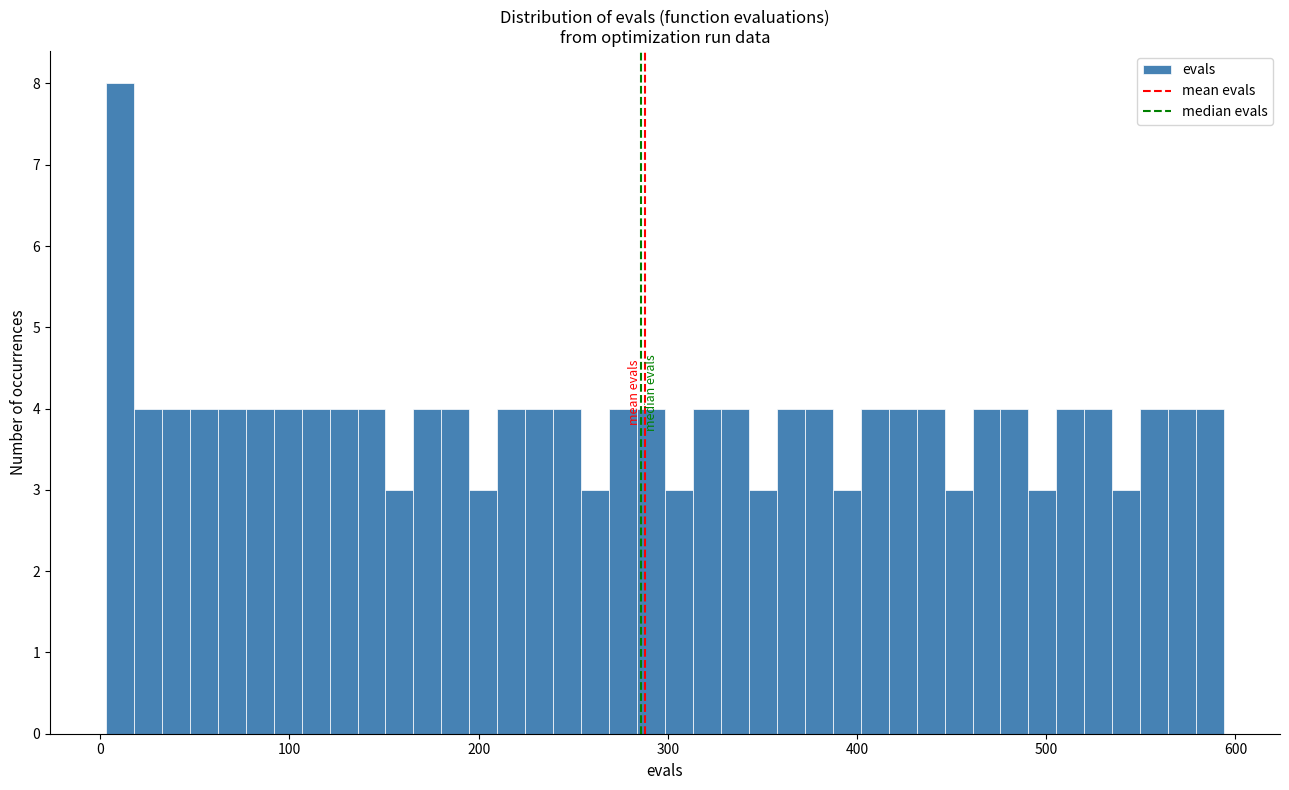

Around what value on the x-axis is the tallest bar? Give the approximate position of its centre, as read against the axis.

10